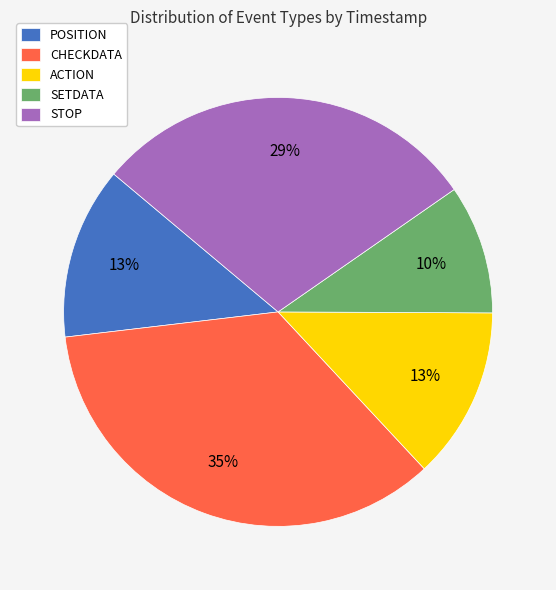

Is the sum of ACTION and CHECKDATA greater than half?

No